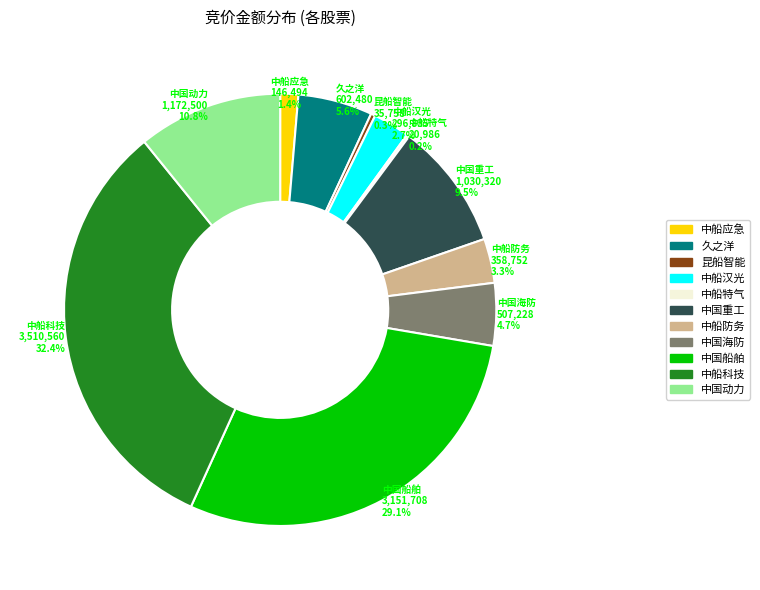

Is the sum of 久之洋 and 中船科技 greater than half?

No